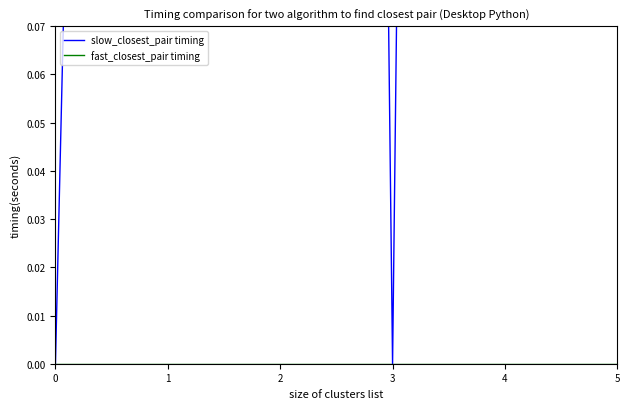

Which has a higher value, 1 or 4?

4